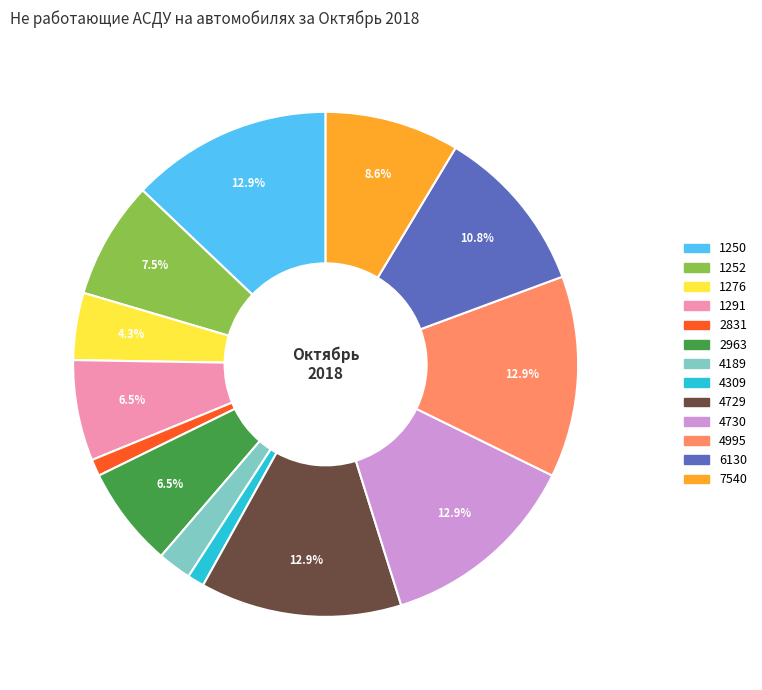

What percentage do 1252 and 1276 together represent?

11.8%